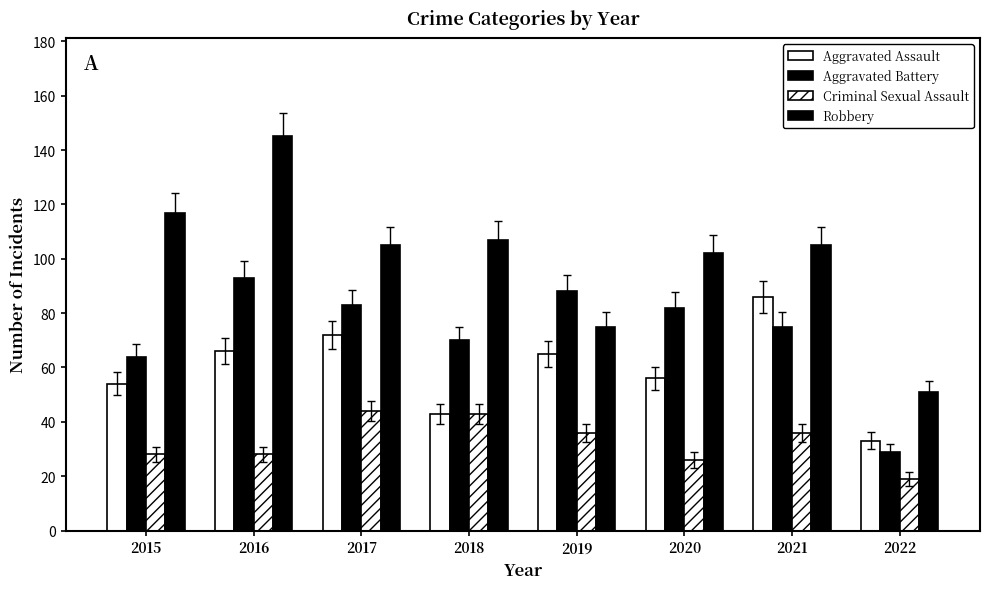

How many bars are there in each group?

4